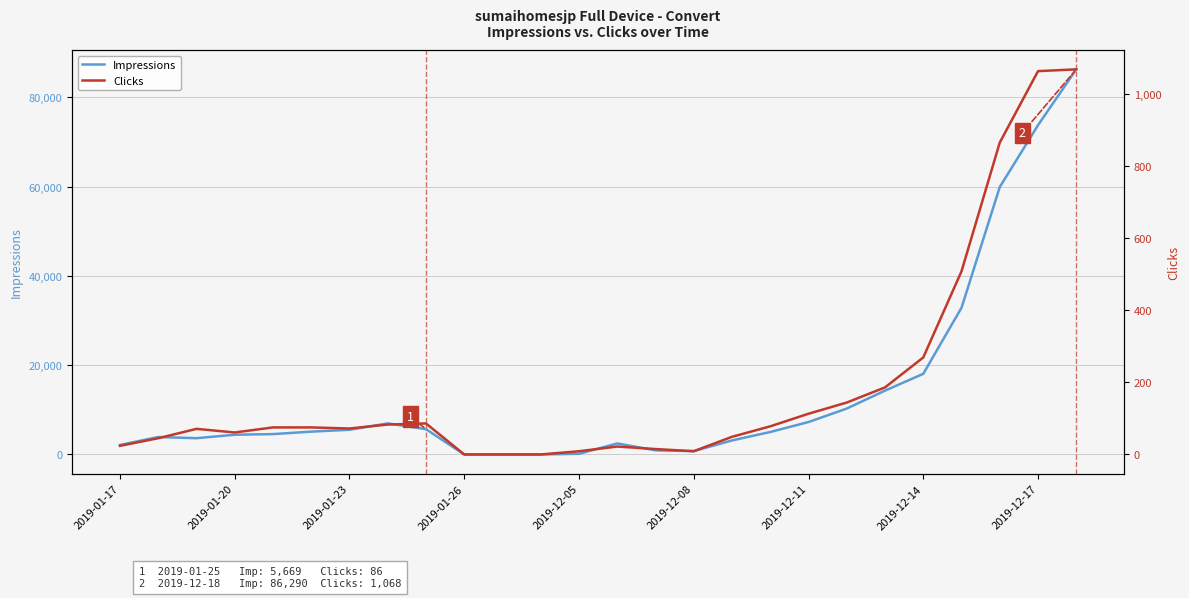

The value of Impressions at 20 is 5036. True or false?

False